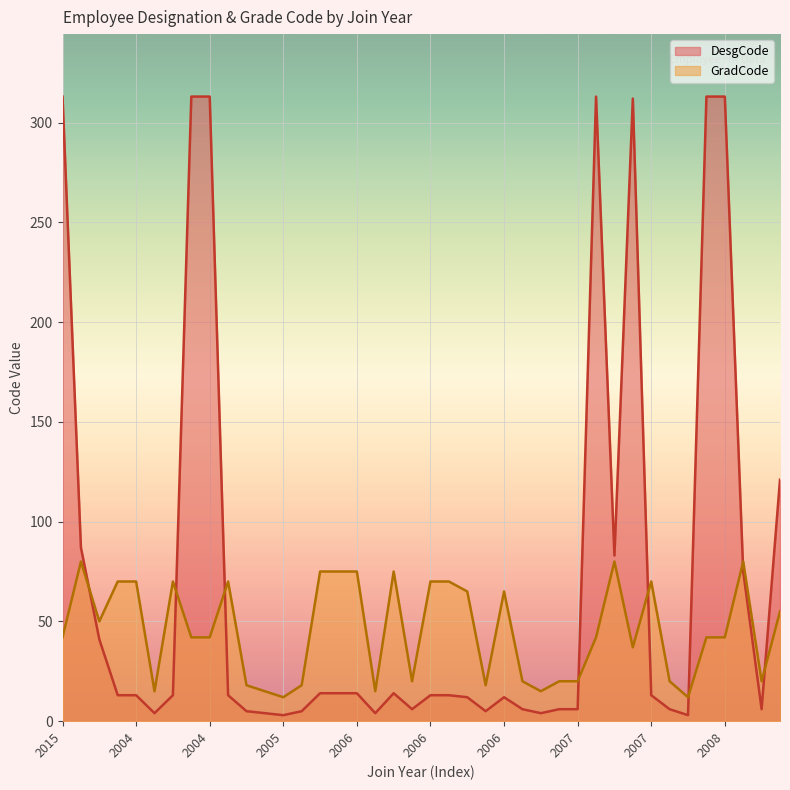

How many lines are shown in the chart?

2